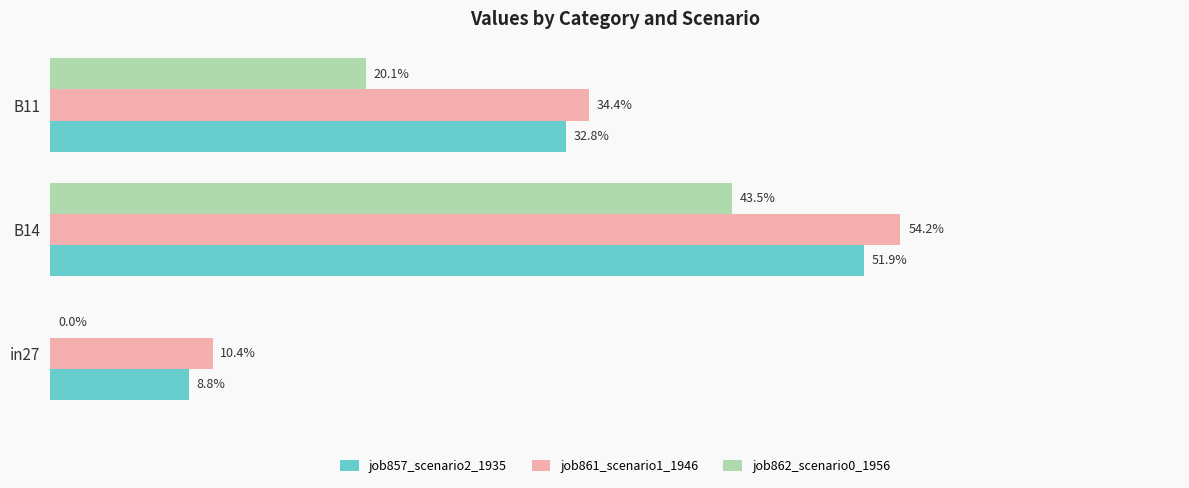

What are all the series names shown in the legend?

job857_scenario2_1935, job861_scenario1_1946, job862_scenario0_1956